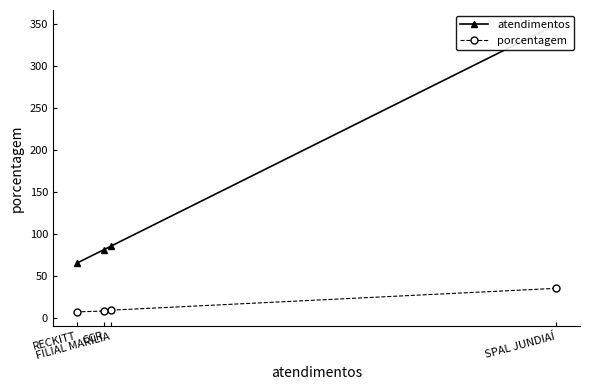

What is the sum of the porcentagem values at FILIAL MARILIA and SPAL JUNDIAÍ?

44